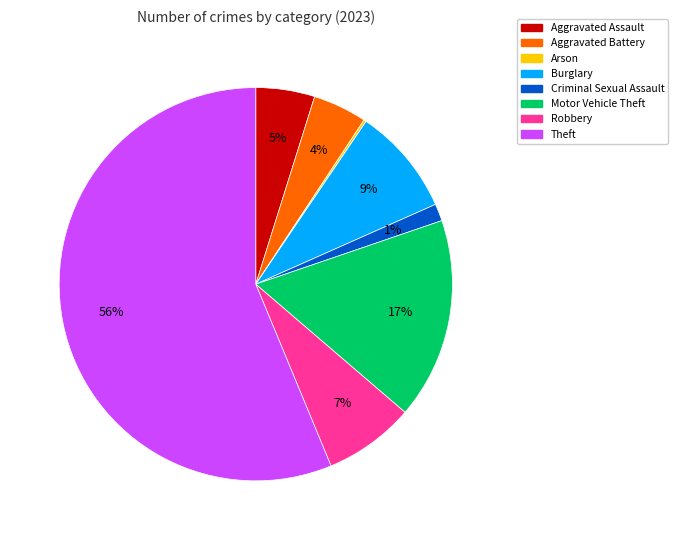

Is there any slice that represents more than half of the pie?

Yes